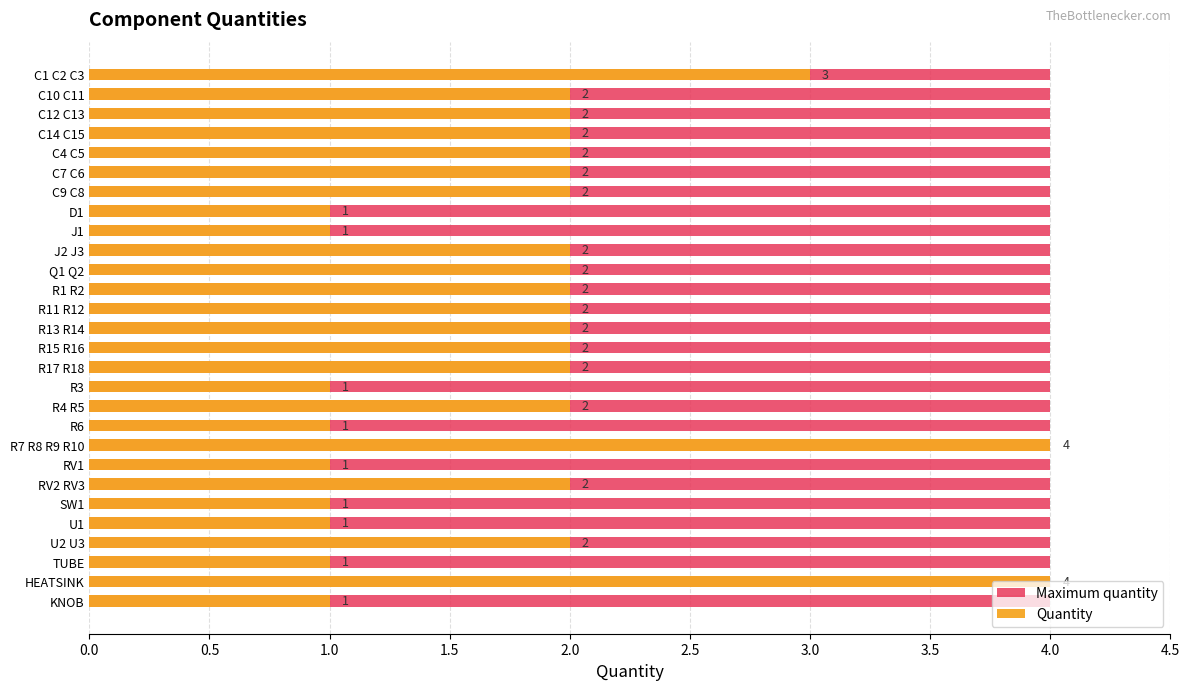

How many data points in Quantity are above 2?

3